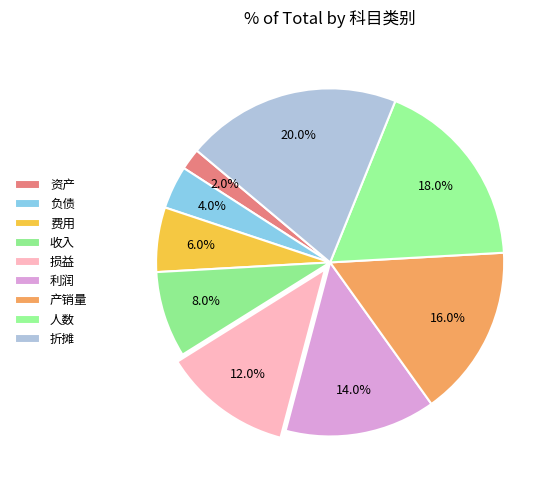

Between 折摊 and 产销量, which is larger?

折摊